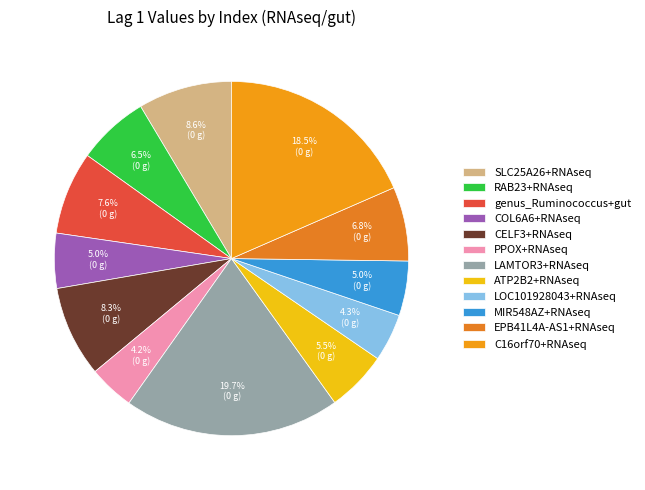

Count the number of slices in the pie.

12